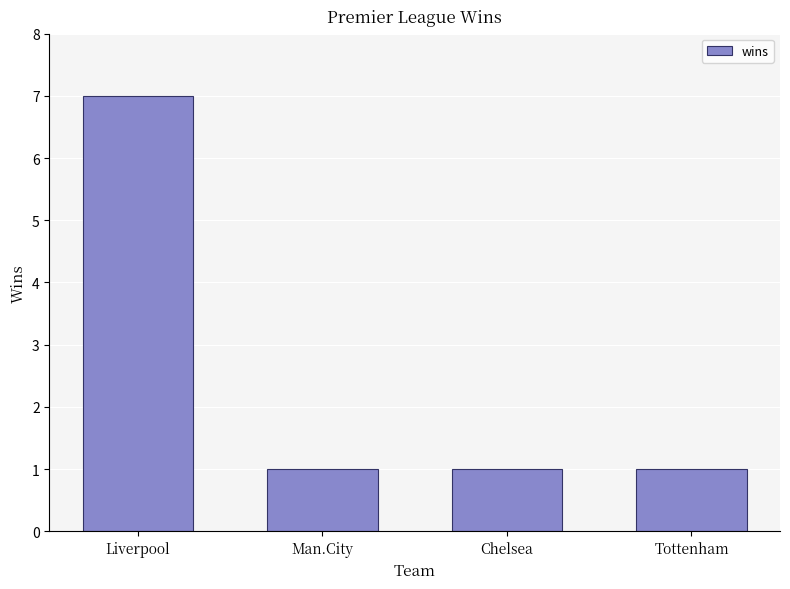

What is the greatest value displayed?

7